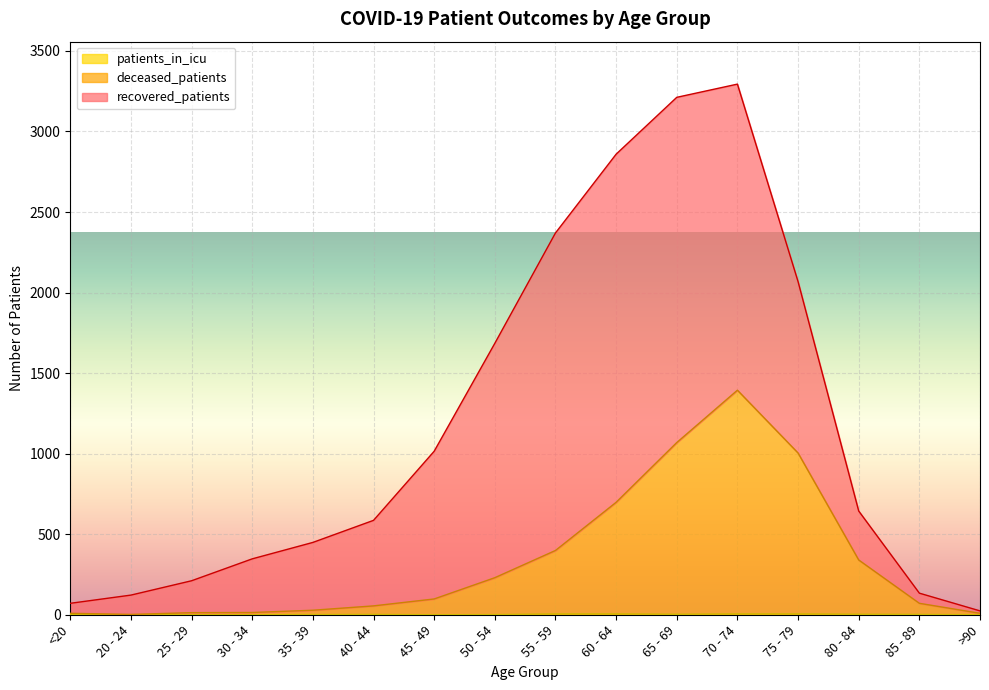

True or false: deceased_patients and patients_in_icu intersect in this chart.

False